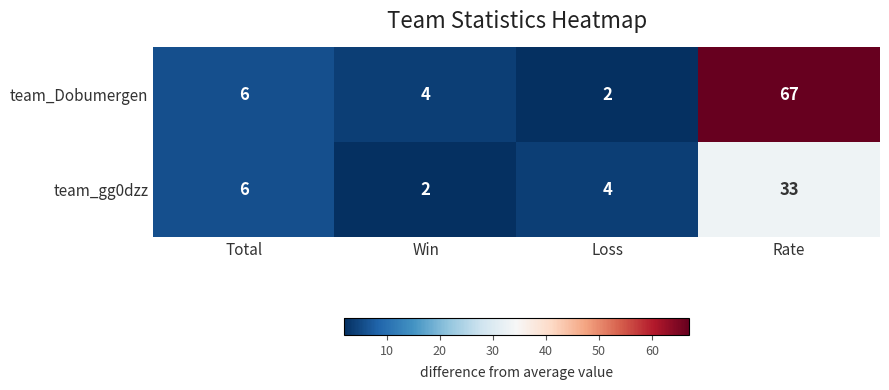

How many data points does each series have?

4